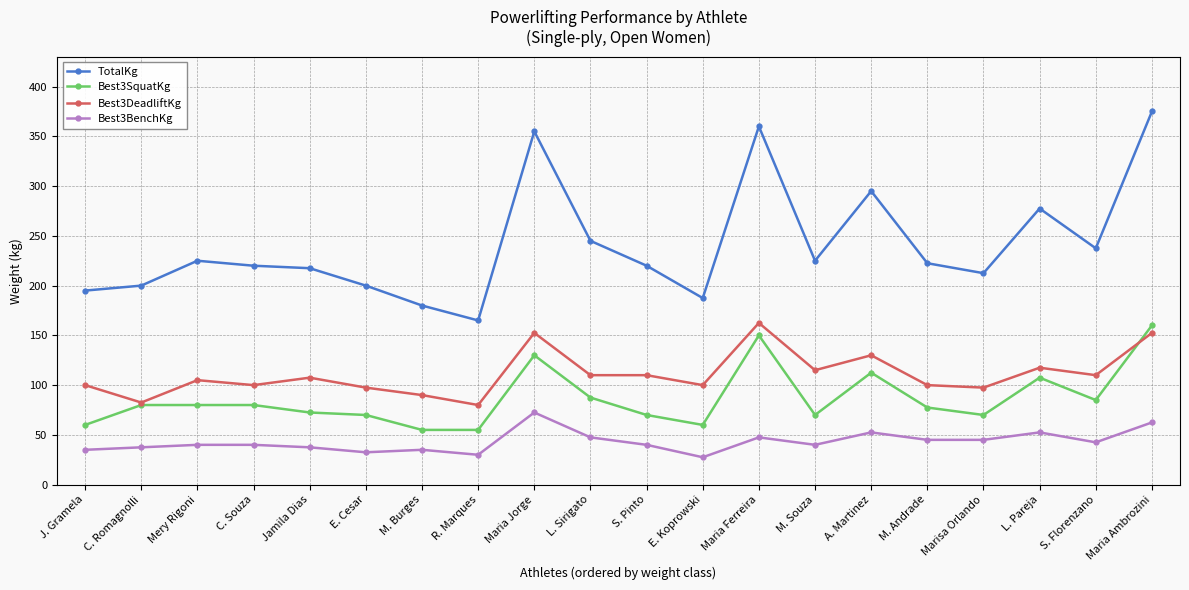

What is the difference between the TotalKg values at Jamila Dias and M. Andrade?

5.0